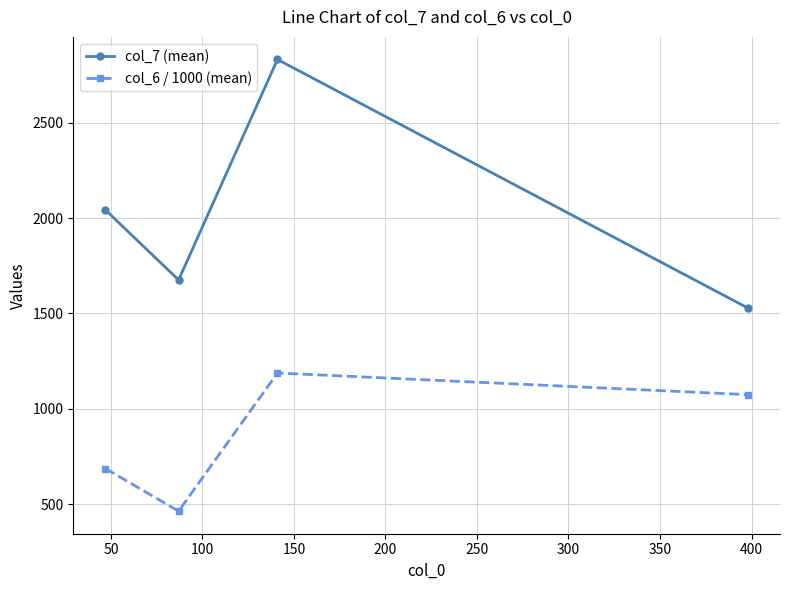

What is the difference between the maximum and second lowest values in the col_6 / 1000 (mean) series?

500.7